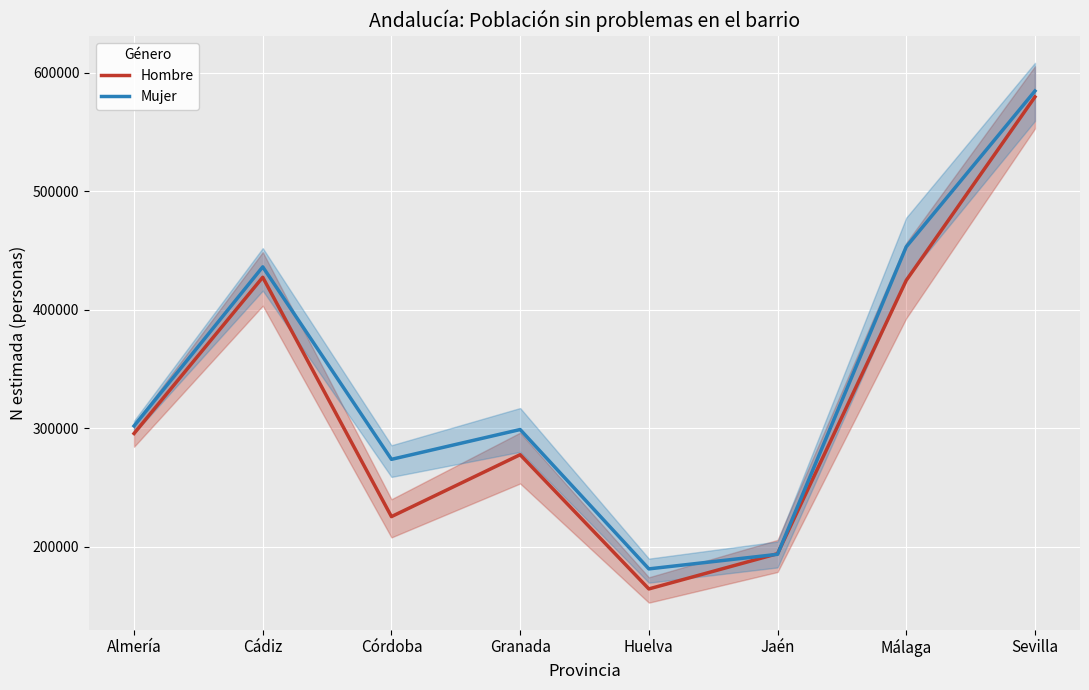

Is it true that Hombre equals 590418 at Málaga?

False